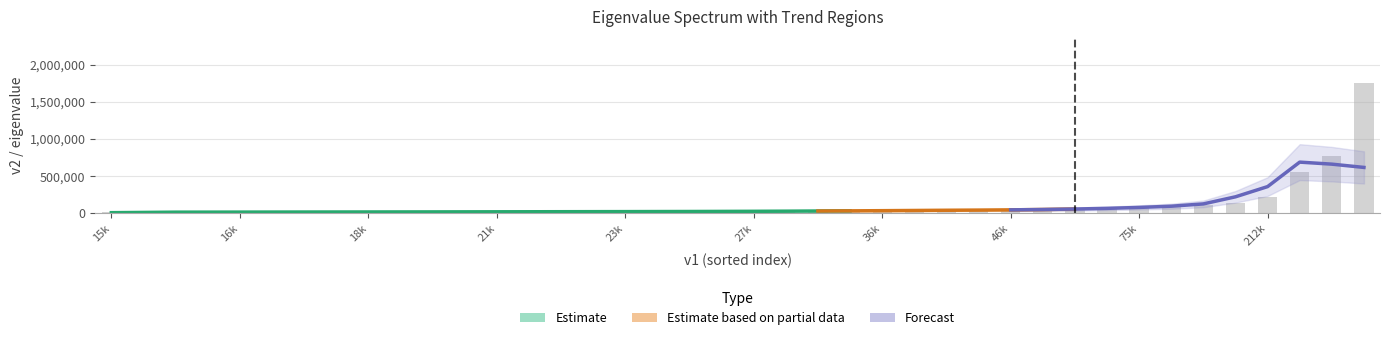

How many data points are above 27682?

20